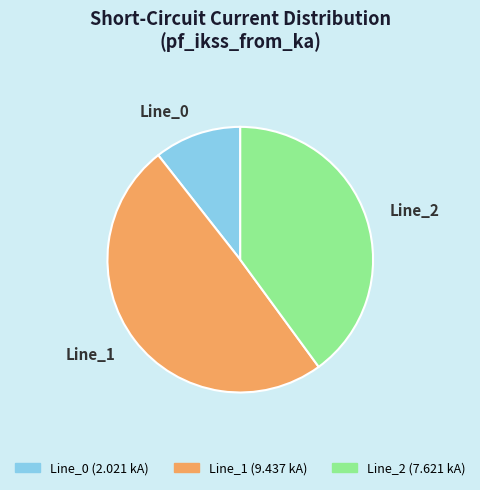

Approximately how many times larger is the value at Line_0 (2.021 kA) compared to Line_2 (7.621 kA)?

0.3